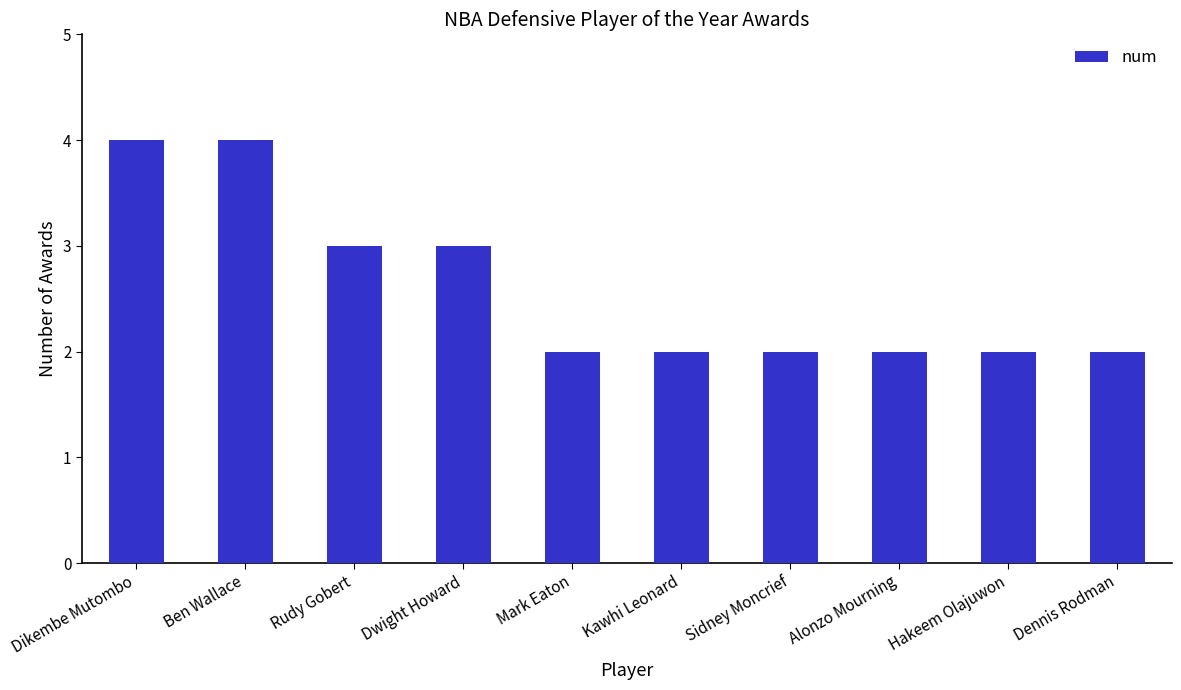

What is the approximate value at Dwight Howard?

3